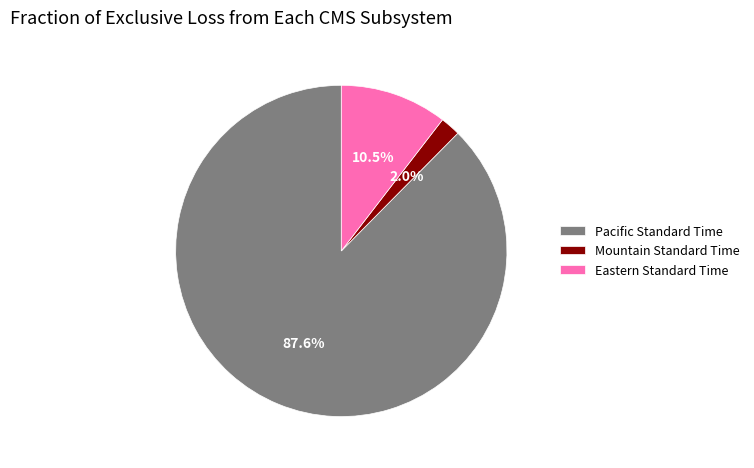

Combined, what portion of the pie is Eastern Standard Time and Pacific Standard Time?

98.0%